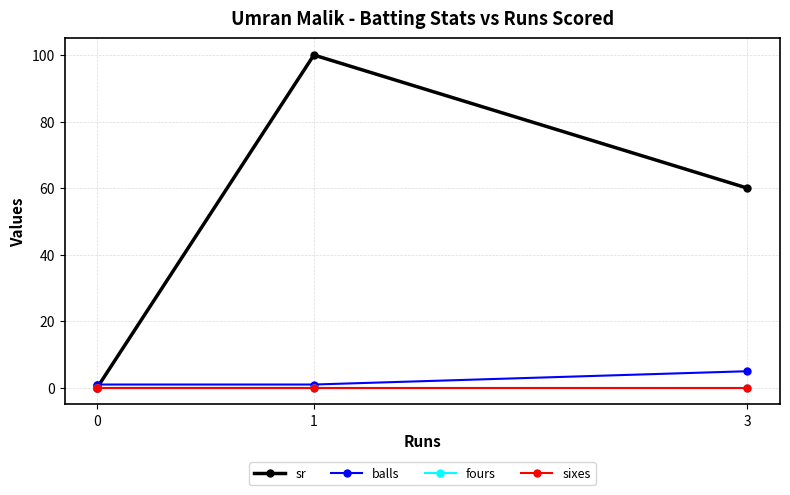

True or false: balls and fours cross at least once.

False